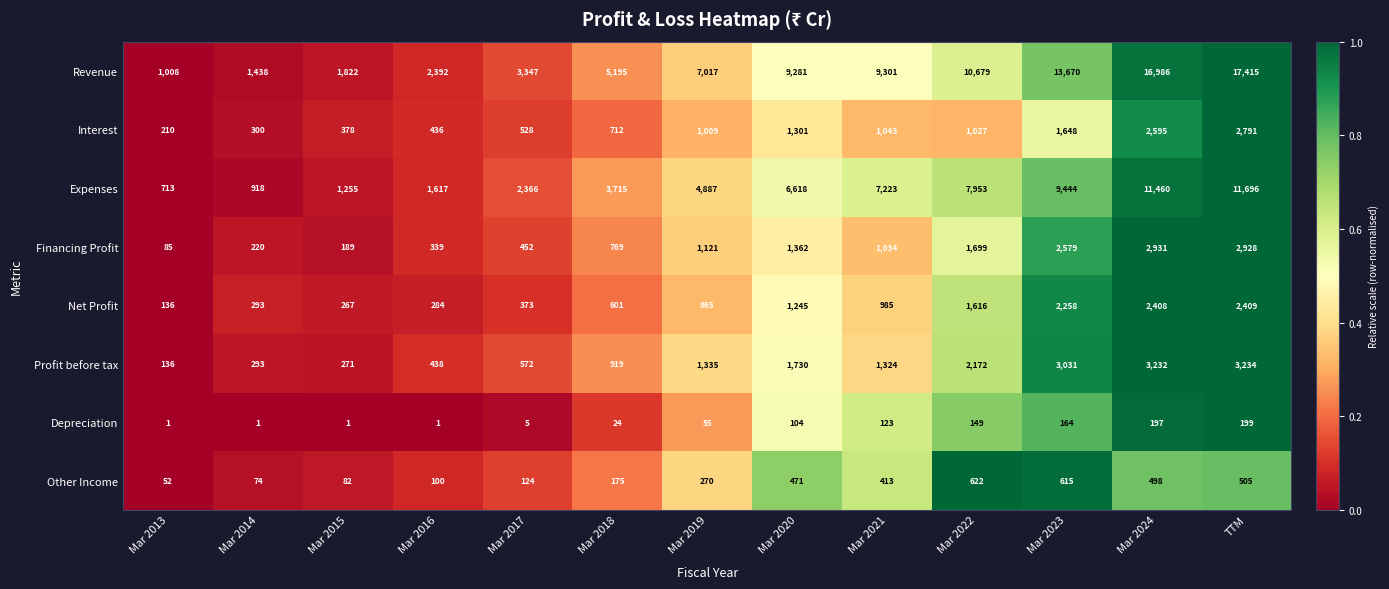

At which category is the sum across all series the highest?

TTM